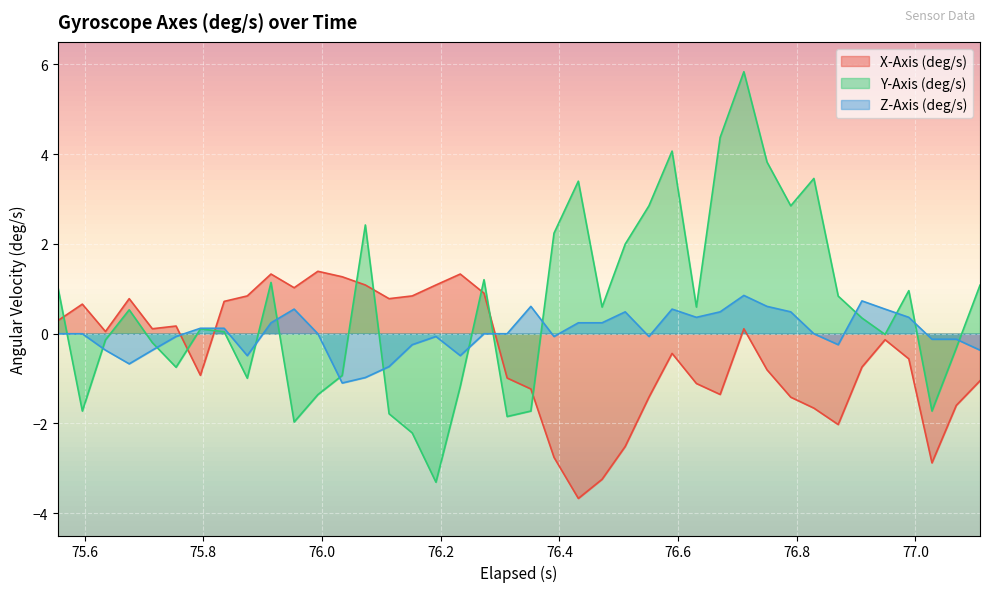

Which series has the largest range (max minus min)?

Y-Axis (deg/s)